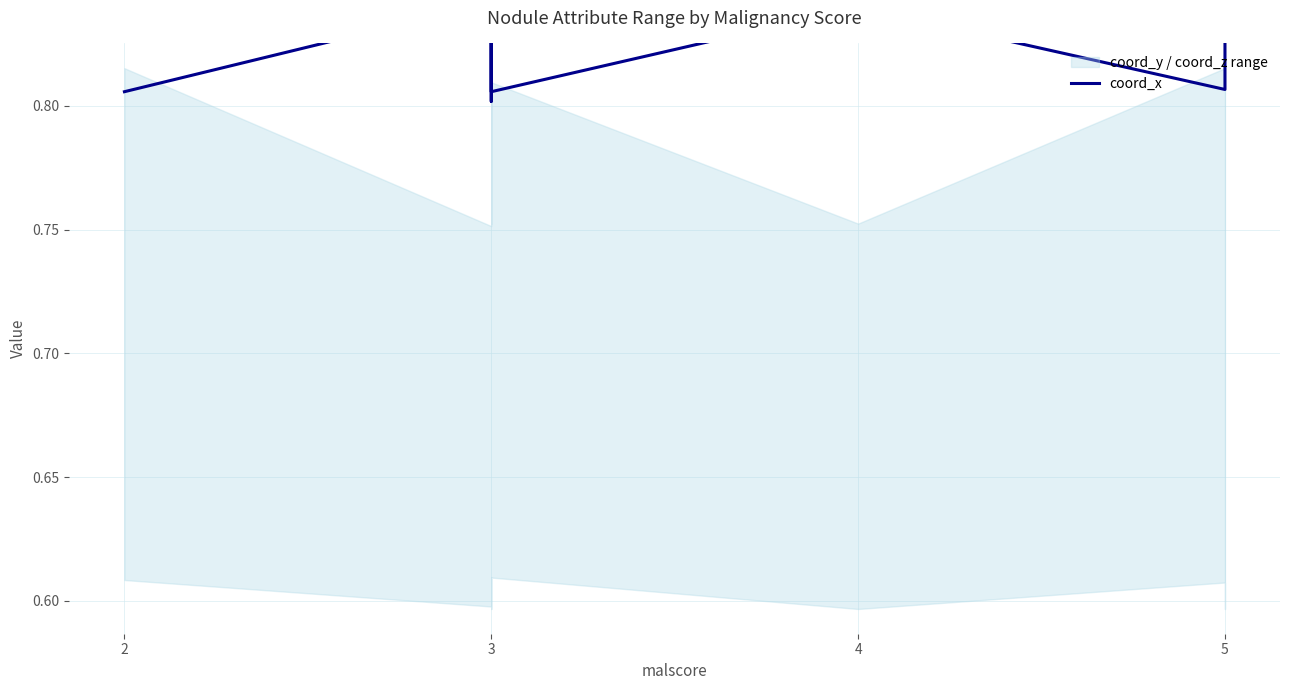

How many lines are shown in the chart?

1